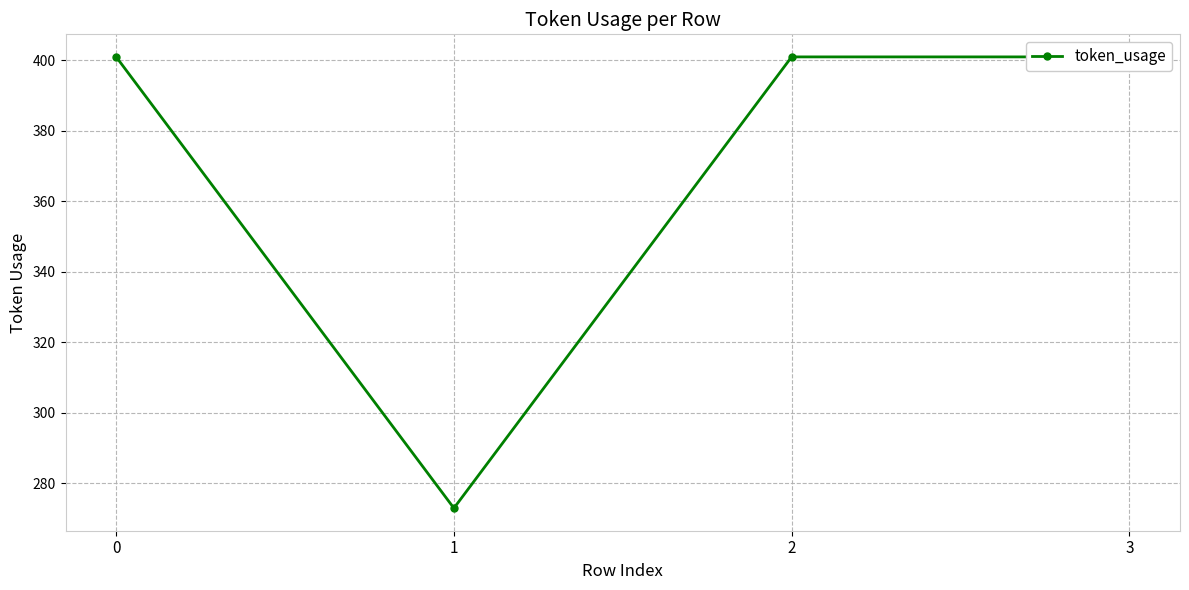

Does the chart display data point markers on the line(s)?

Yes